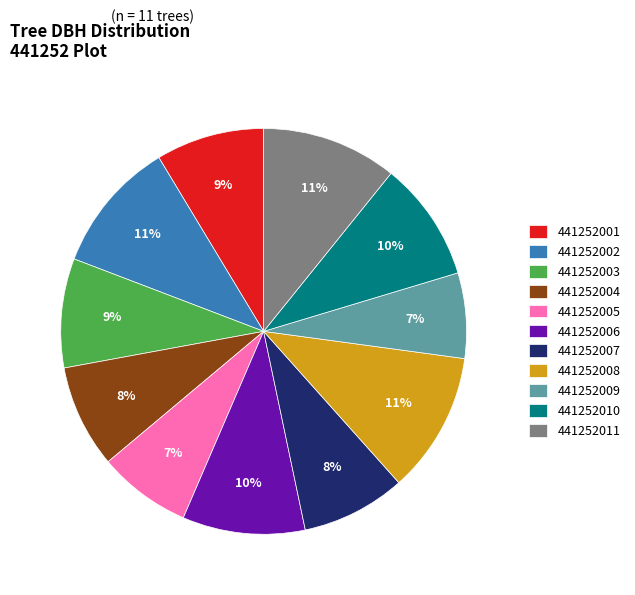

Is the sum of 441252004 and 441252011 greater than half?

No